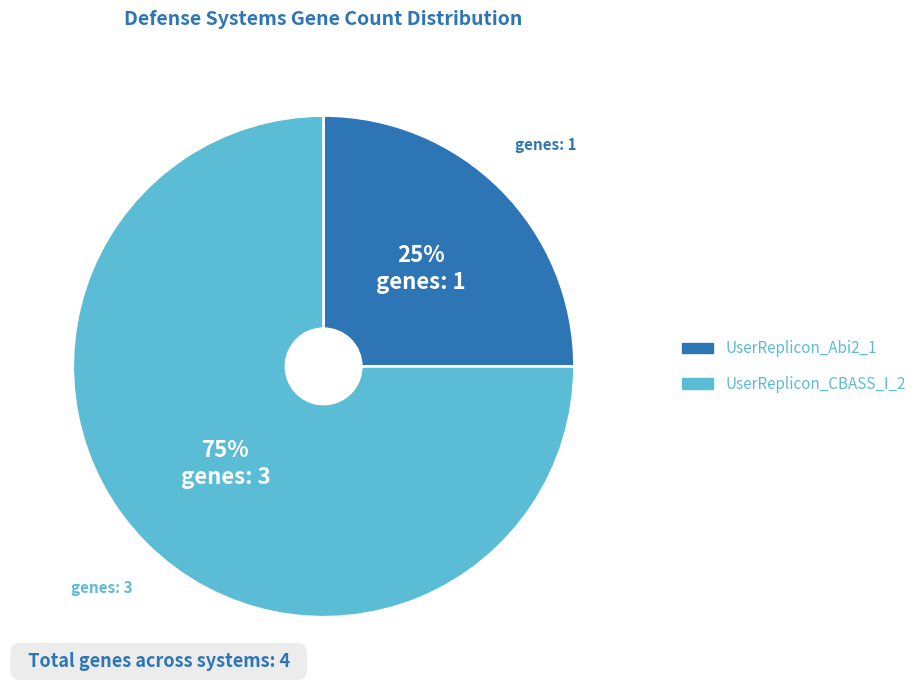

What is the ratio of the value at UserReplicon_Abi2_1 to the value at UserReplicon_CBASS_I_2?

0.3